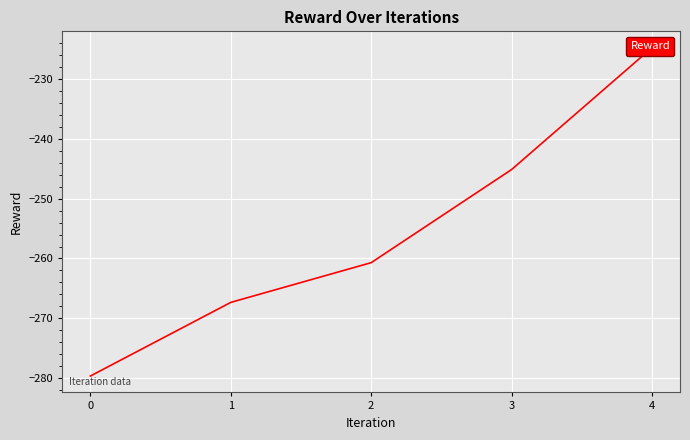

Reading right to left, extract all data points from this chart.

-224.8	-245.1	-260.7	-267.3	-279.6